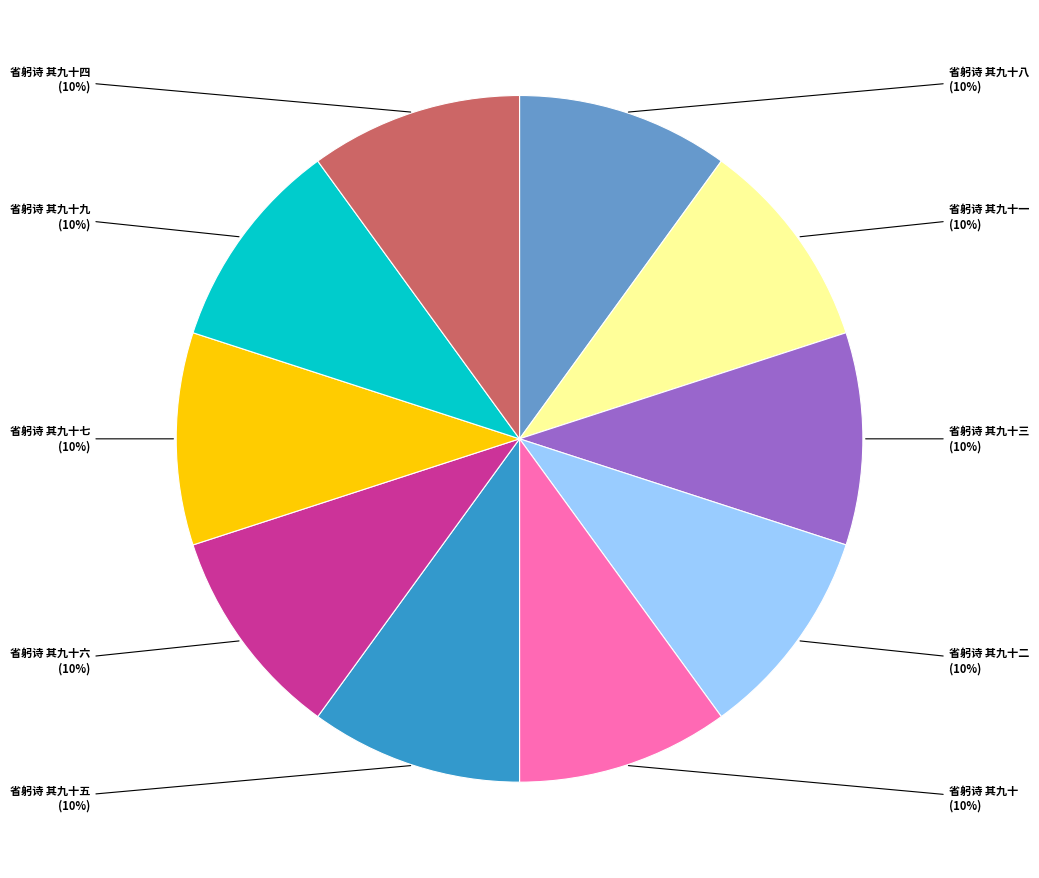

To the nearest percent, what is the average slice percentage?

10%